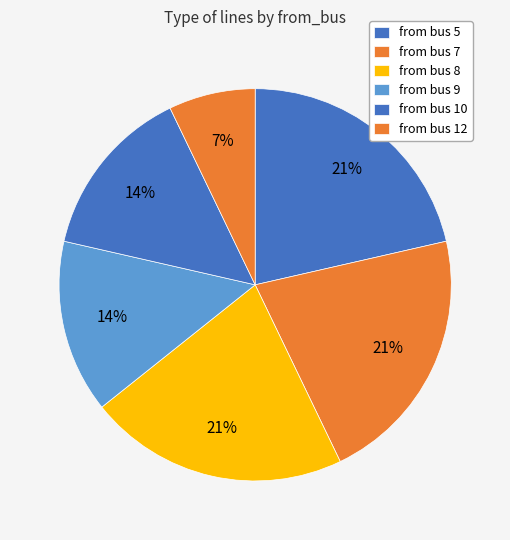

How many segments does this pie chart have?

6